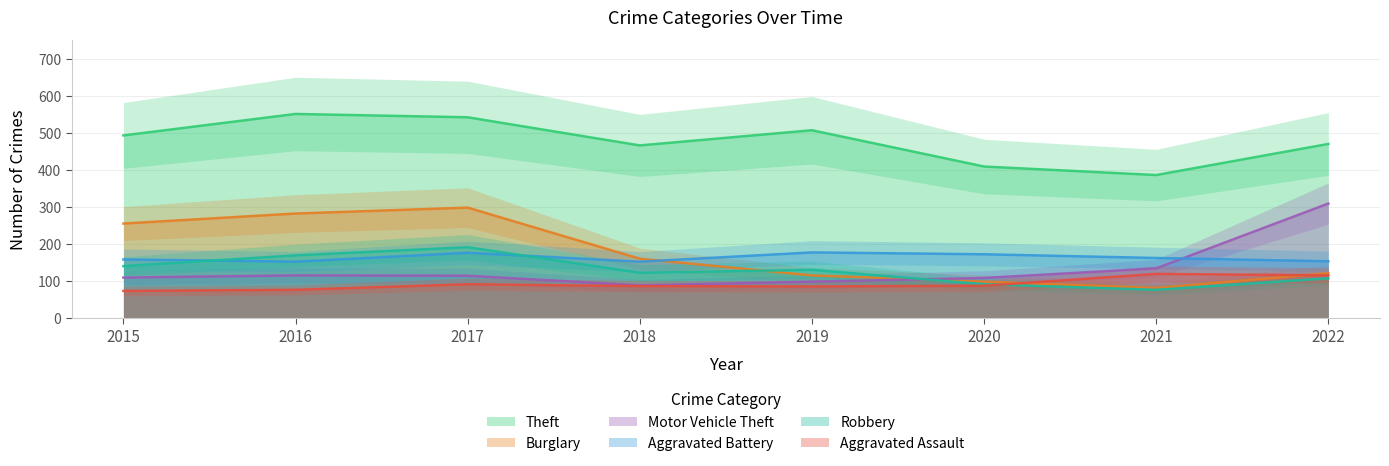

What is the sum of the Motor Vehicle Theft values at 2016 and 2020?

223